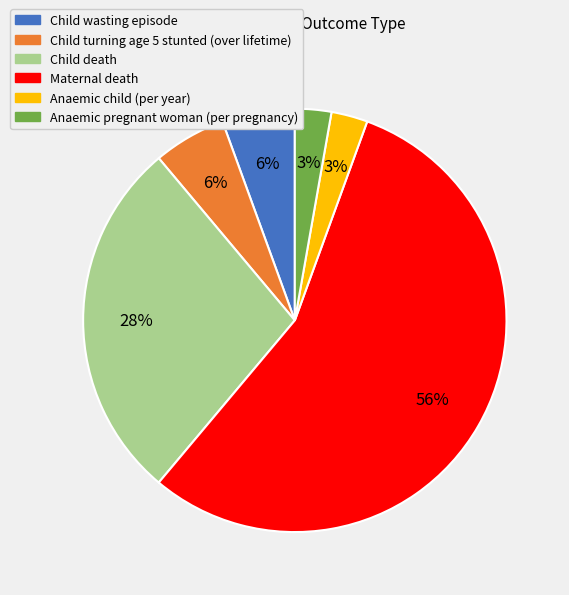

True or false: Child death accounts for 28% of the total.

True